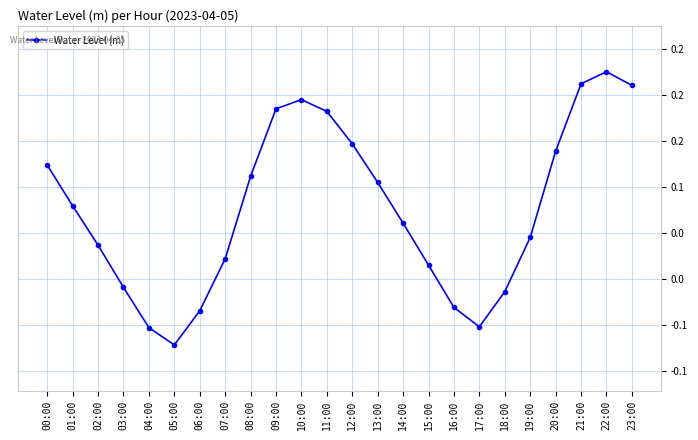

List the labels in order of value, smallest first.

05:00, 04:00, 17:00, 06:00, 16:00, 18:00, 03:00, 15:00, 07:00, 02:00, 19:00, 14:00, 01:00, 13:00, 08:00, 00:00, 20:00, 12:00, 11:00, 09:00, 10:00, 23:00, 21:00, 22:00